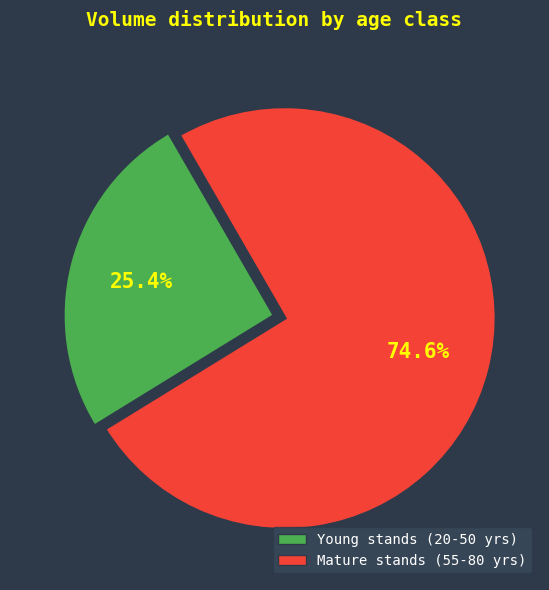

Is there any slice that represents more than half of the pie?

Yes